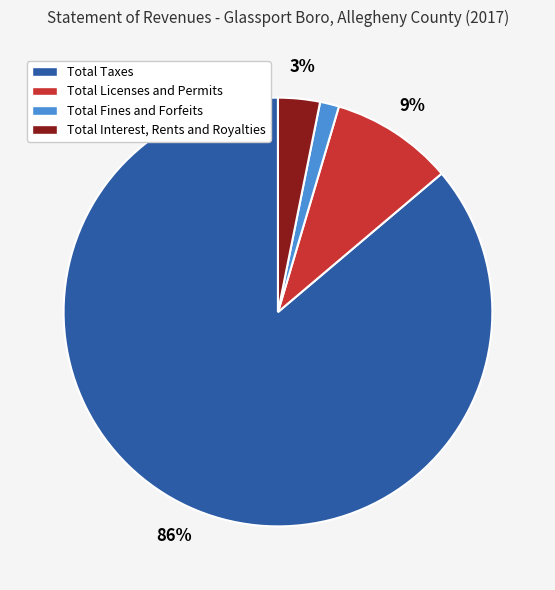

Does Total Taxes account for over 50% of the chart?

Yes